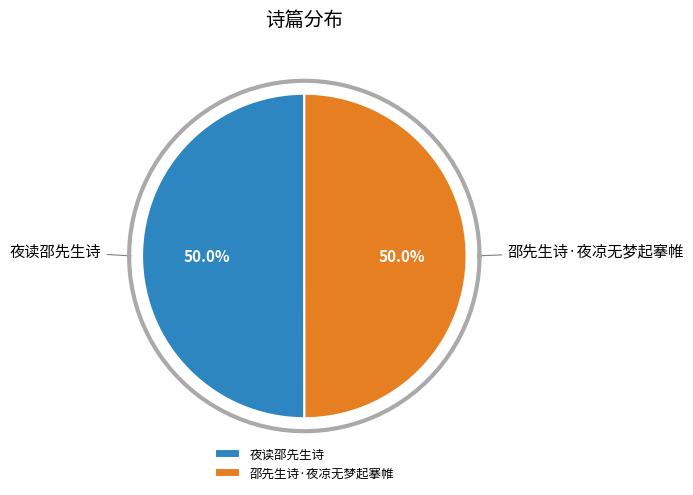

Is it true that 夜读邵先生诗 is 50% of the pie?

True